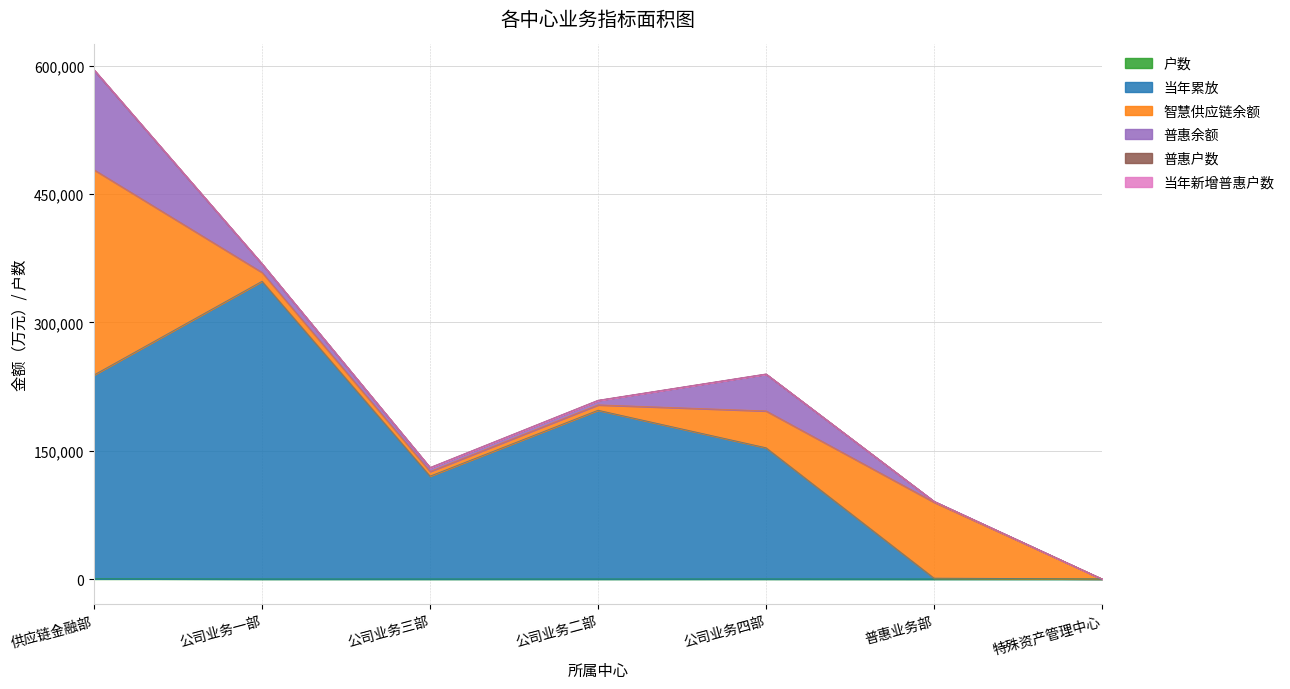

What is the value of the 户数 point at the 5th from the left?

86